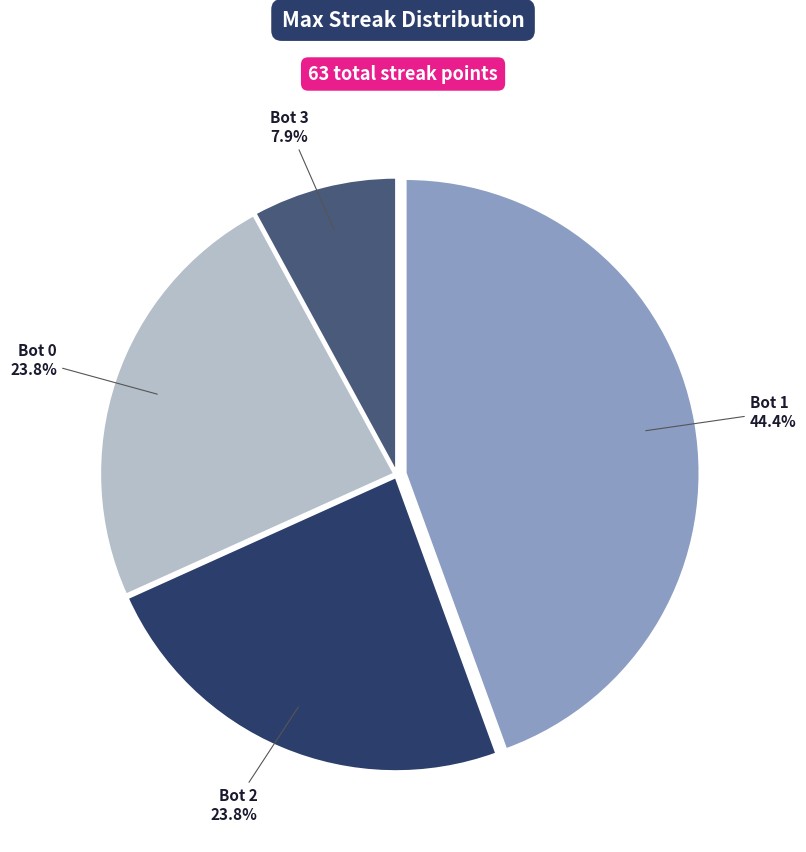

Does any single category account for the majority?

No